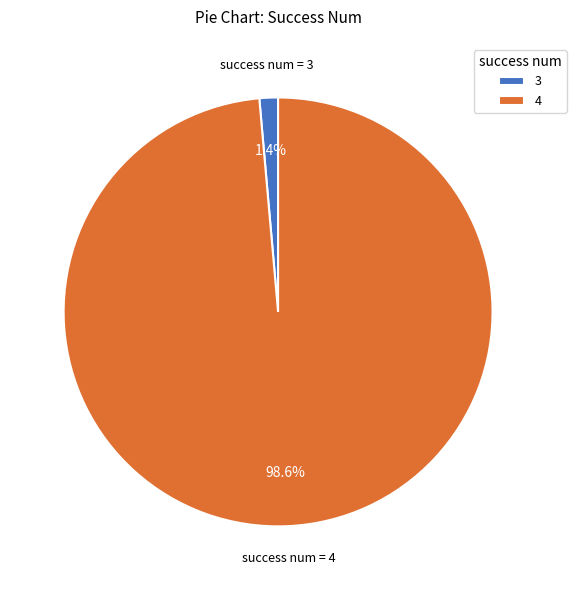

Rank the categories by value from highest to lowest.

4, 3